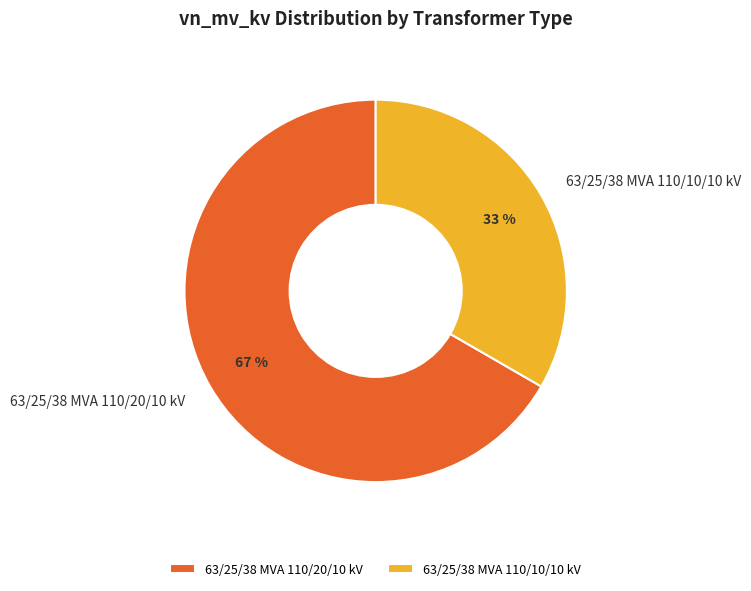

Is it true that 63/25/38 MVA 110/10/10 kV is 33% of the pie?

True